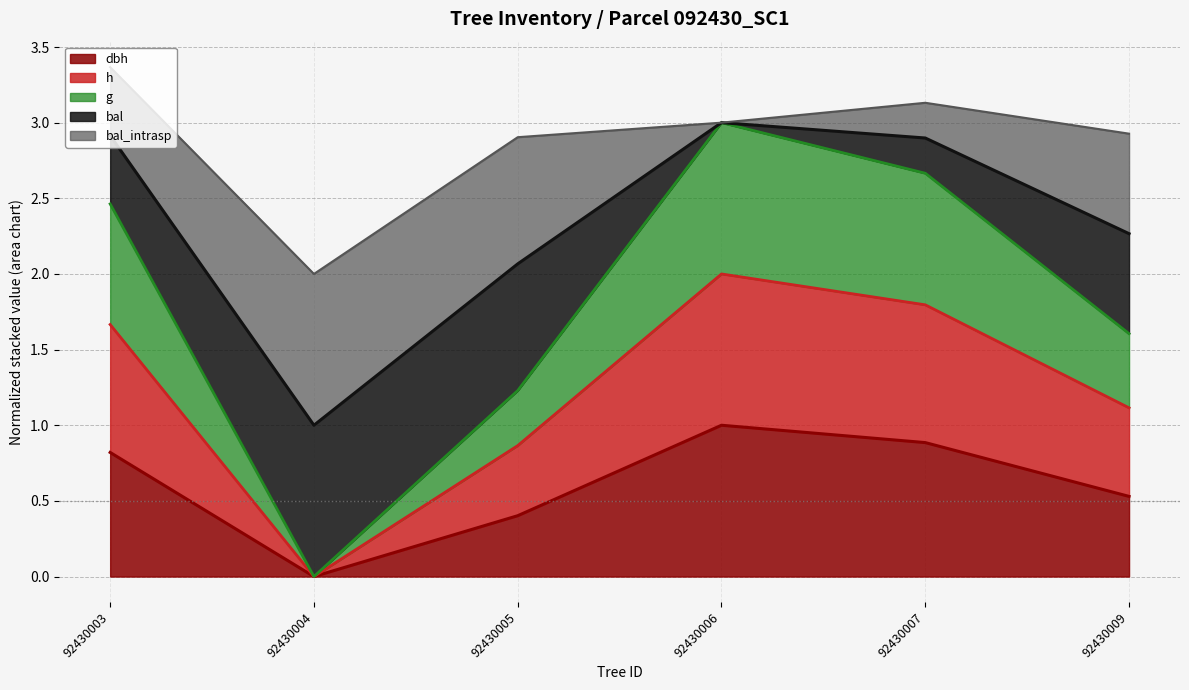

True or false: h has a value of 0.7 at 92430004.

False